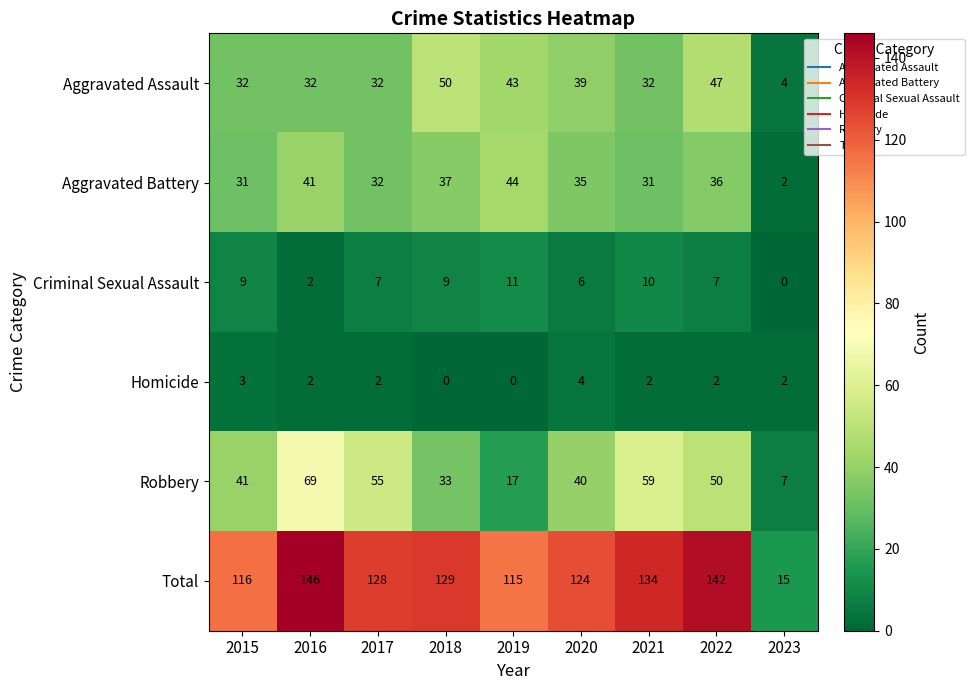

How many values in Homicide are above zero?

7